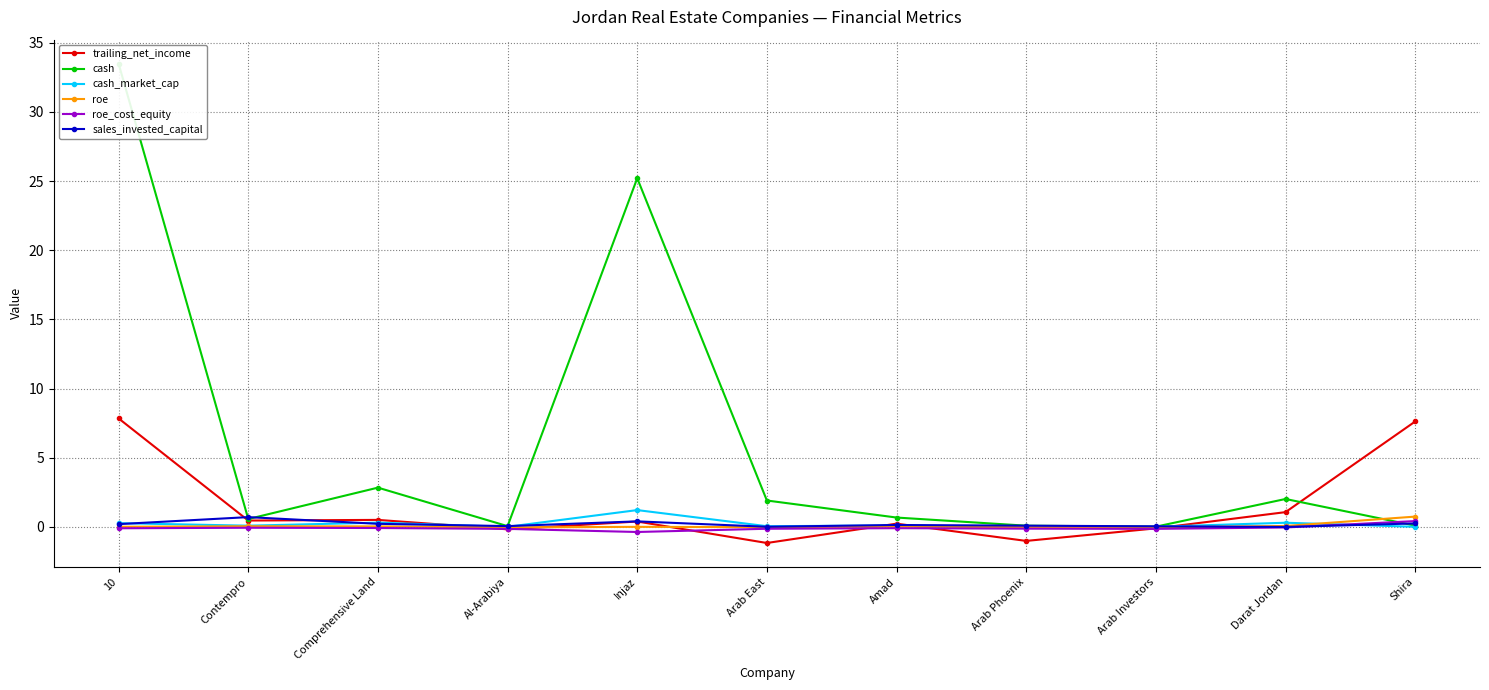

What is the label of the 11th point from the left?

Shira